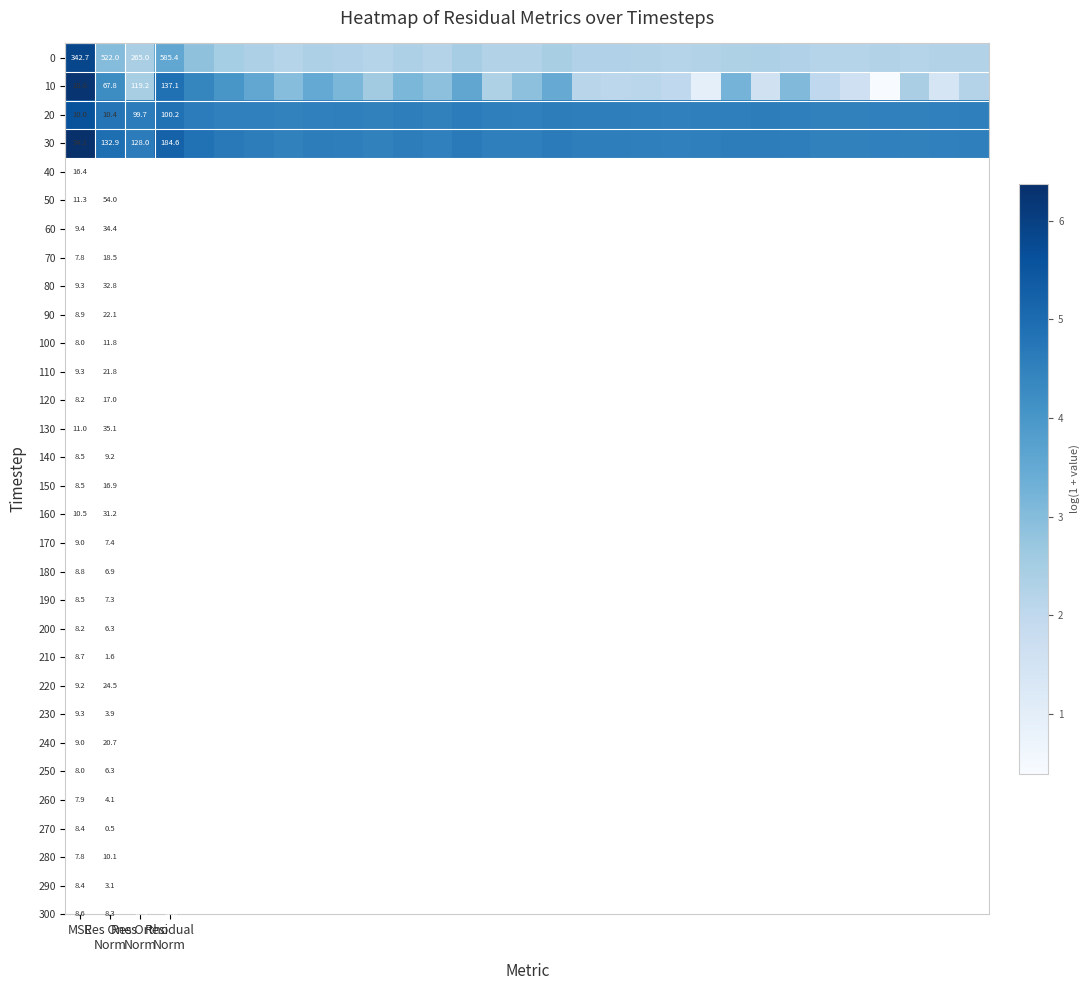

What is the highest value of the 20 series?

5.6